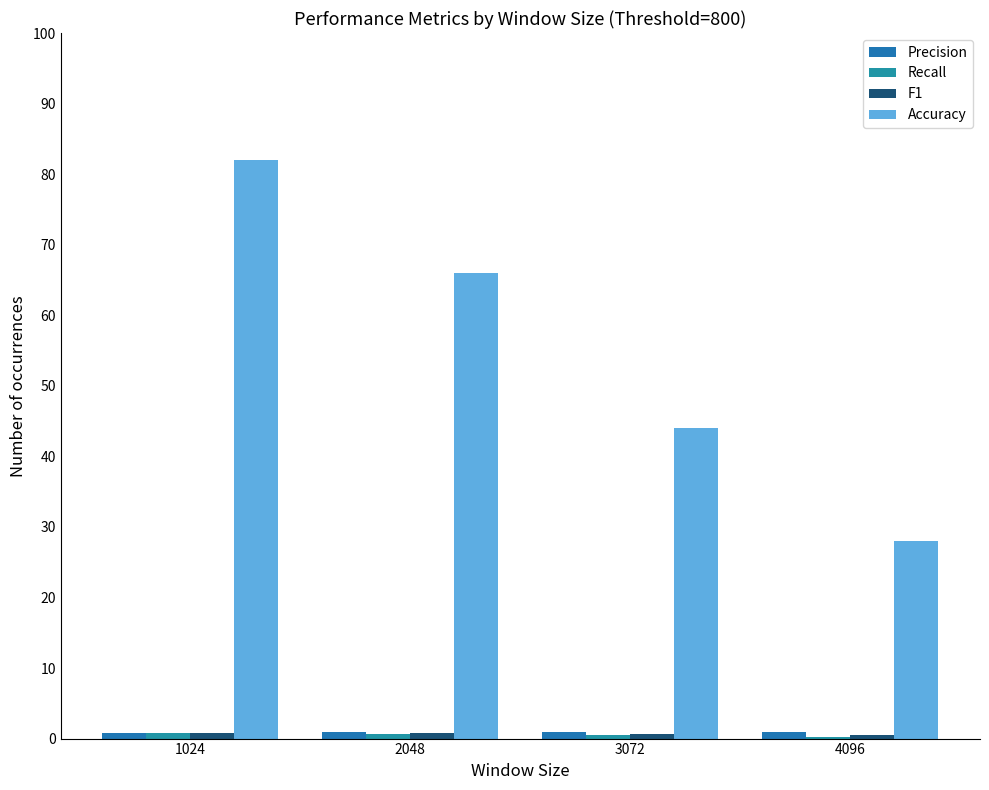

Reading left to right, list all the values displayed in this chart.

Precision: 1024=0.7	2048=0.9	3072=1.0	4096=1.0
Recall: 1024=0.8	2048=0.7	3072=0.4	4096=0.3
F1: 1024=0.8	2048=0.8	3072=0.6	4096=0.4
Accuracy: 1024=82.0	2048=66.0	3072=44.0	4096=28.0